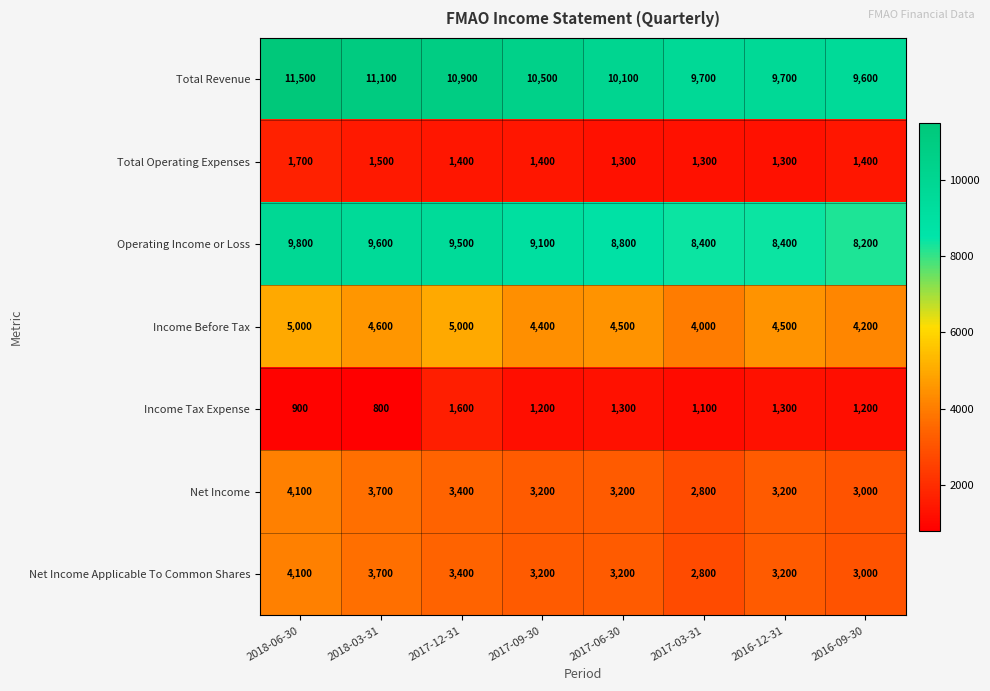

What is the difference between the Operating Income or Loss values at 2017-12-31 and 2018-06-30?

300